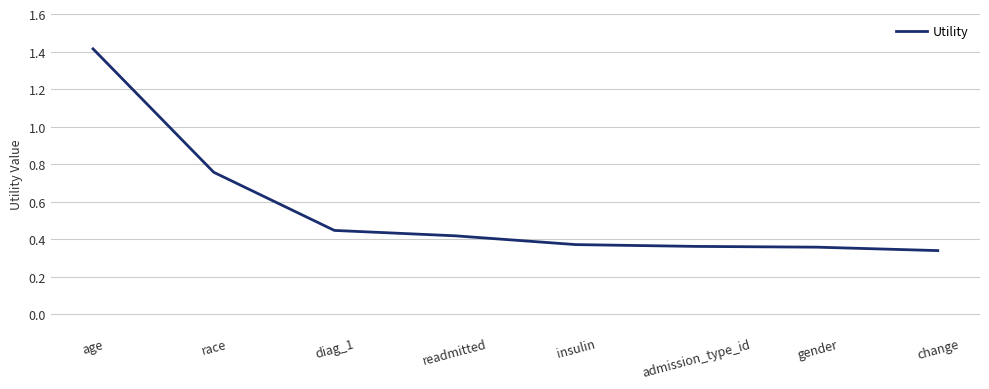

What position from the right is readmitted?

5